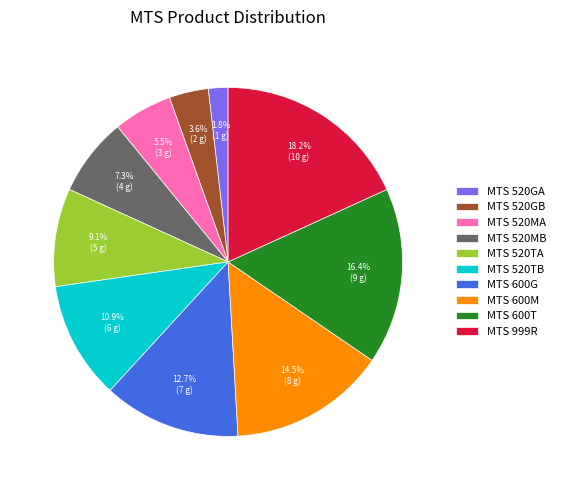

To the nearest percent, what portion does MTS 520TB represent?

11%